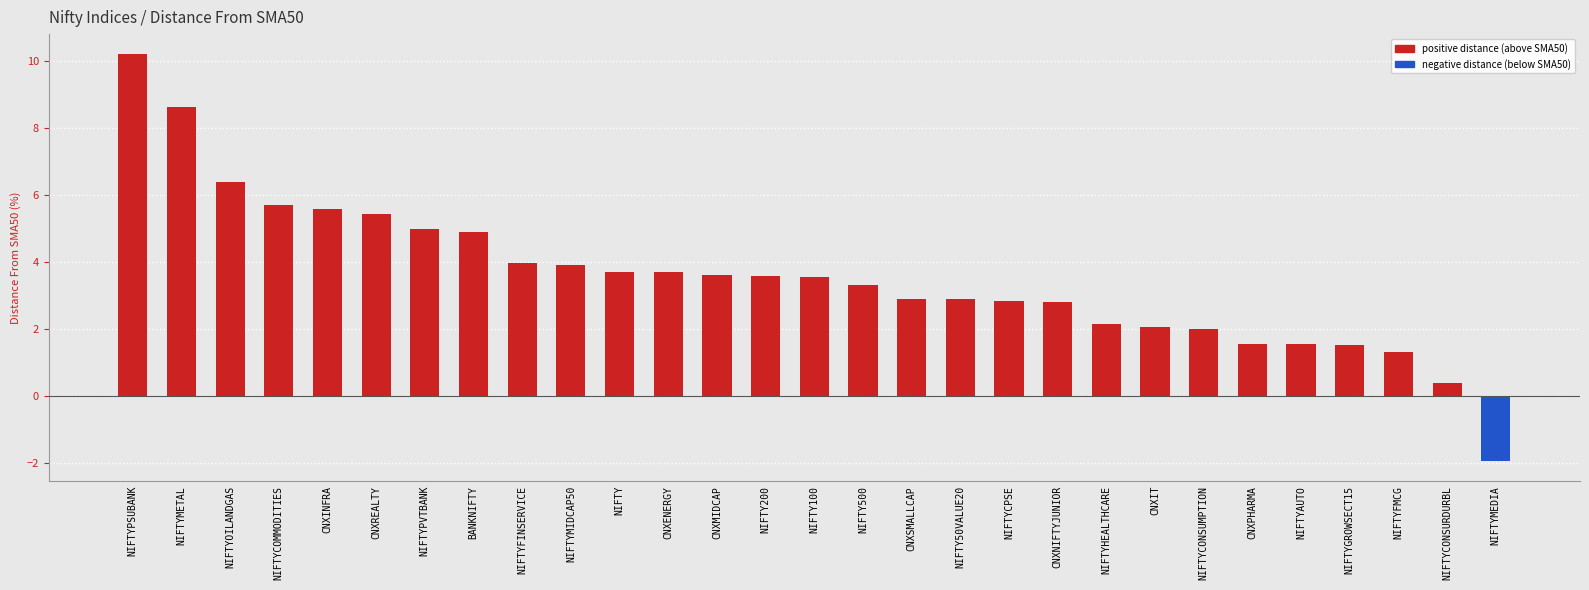

What position from the left is CNXENERGY?

12